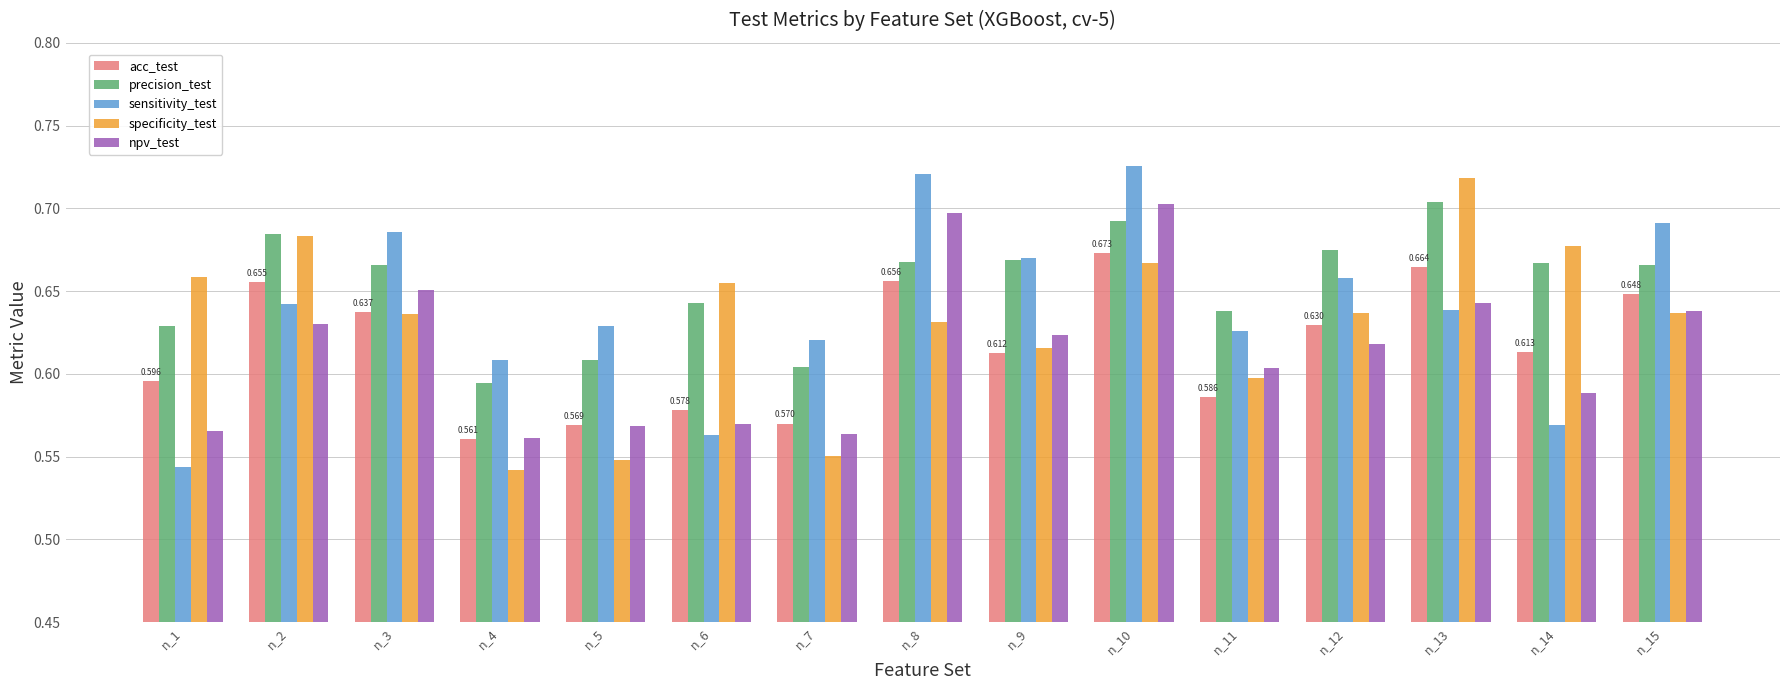

Is it true that specificity_test equals 0.4 at n_7?

False